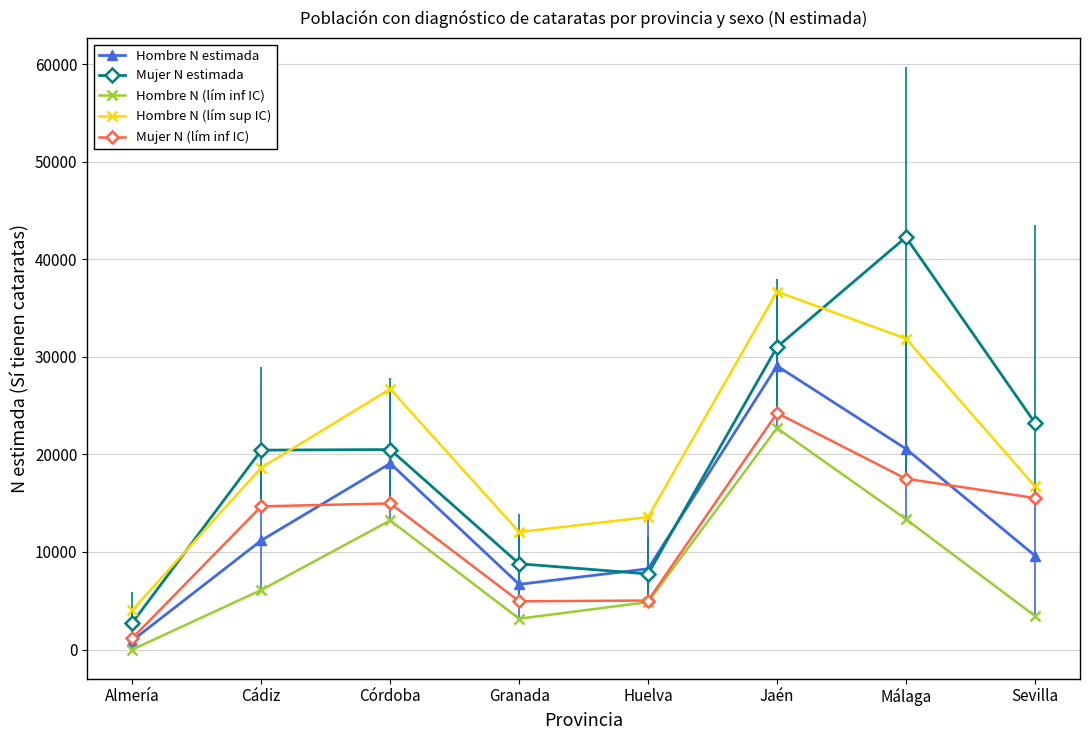

True or false: Hombre N (lím sup IC) and Mujer N (lím inf IC) cross at least once.

False